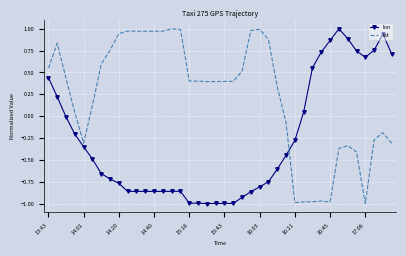

Which series has the largest total across all categories?

lat